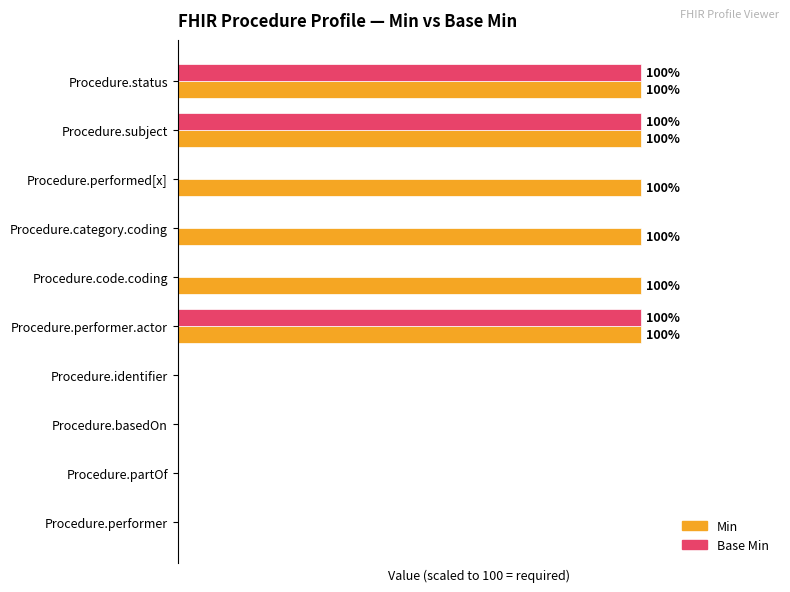

What are all the series names shown in the legend?

Min, Base Min